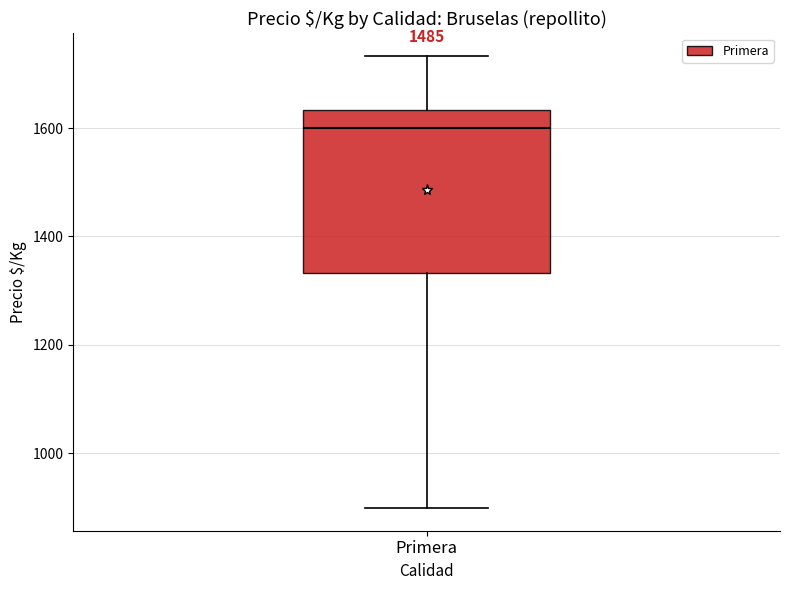

Read this box plot against the y-axis: the position of the median line, the range covered by the box, and the ends of both whiskers. The values are not printed on the chart, so give them approximately, as read against the axis.

median 1600, box 1340 to 1640, whiskers 900 to 1740